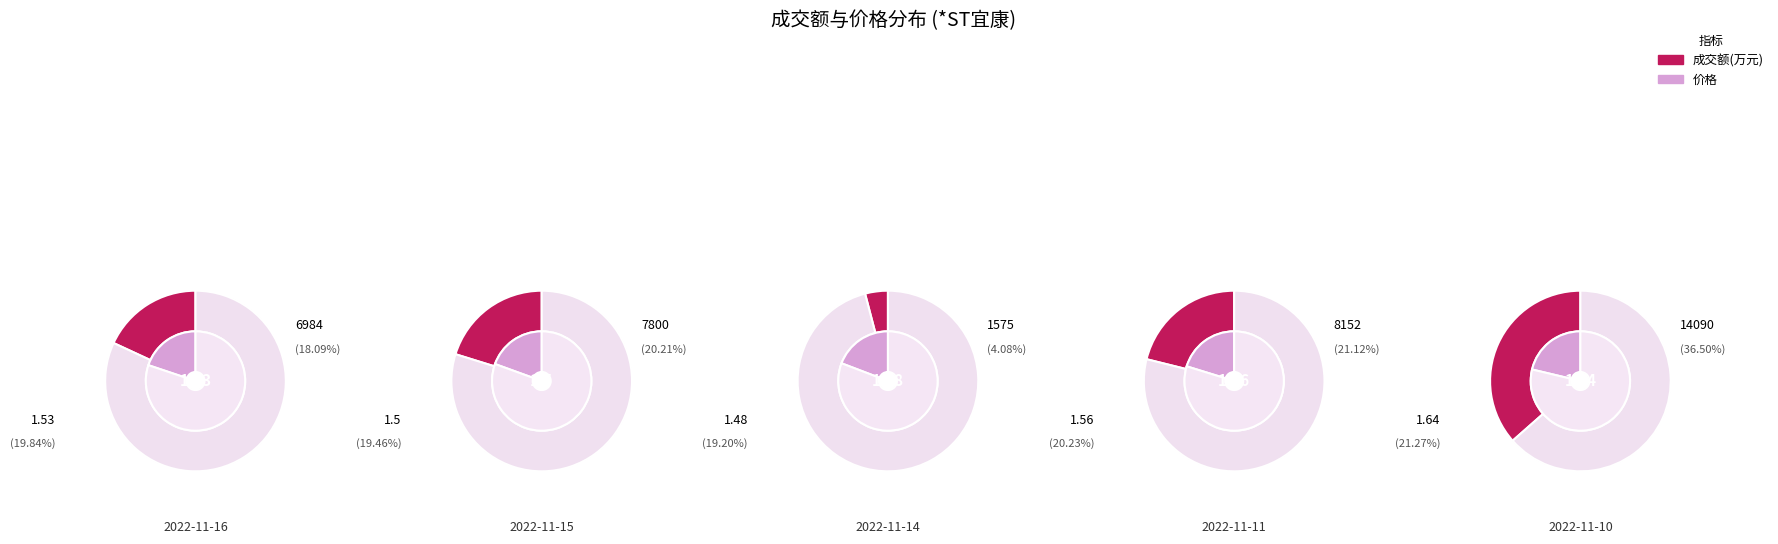

To the nearest percent, what percentage of the pie is 2022-11-11?

21%